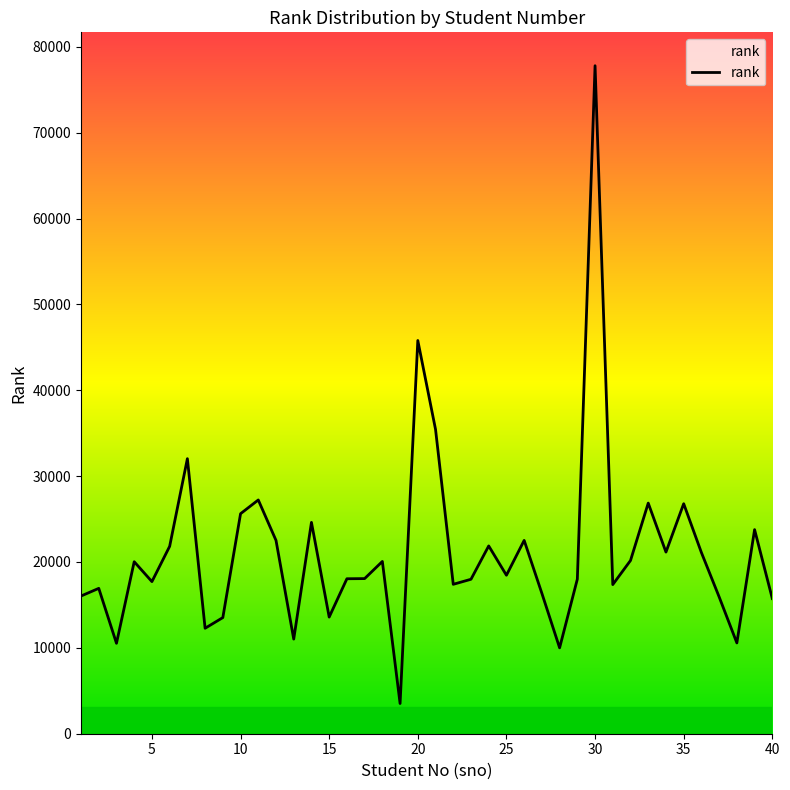

What is the minimum value shown in the chart?

3518